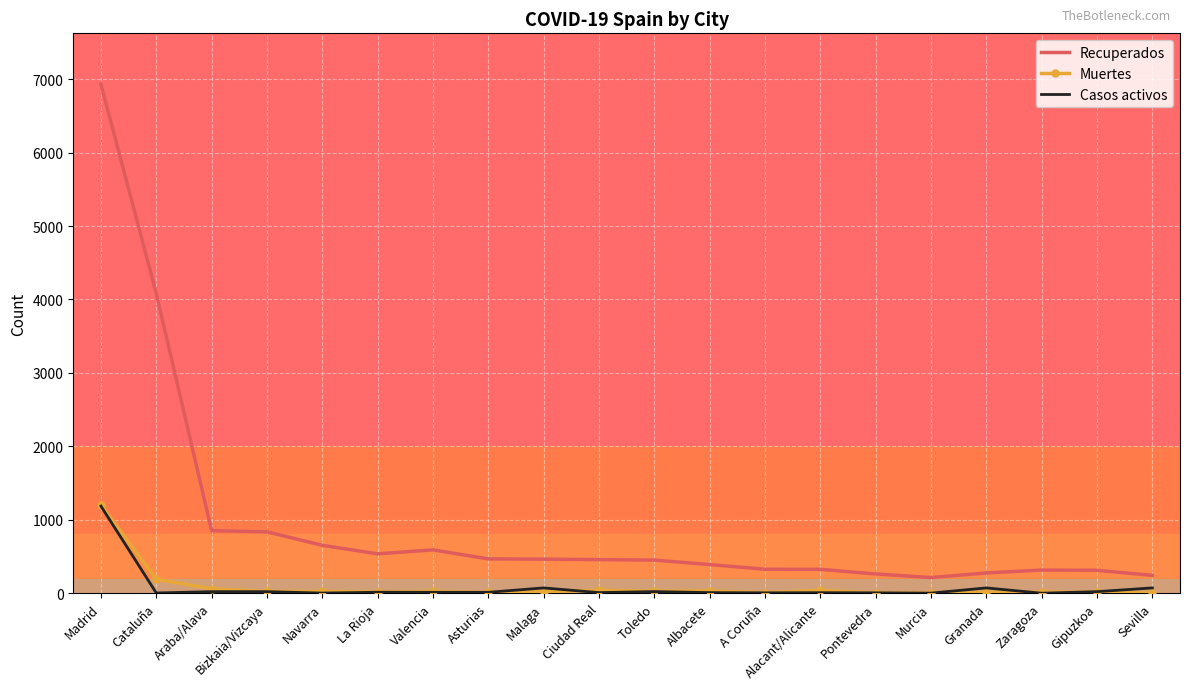

At which category is the sum across all series the highest?

Madrid